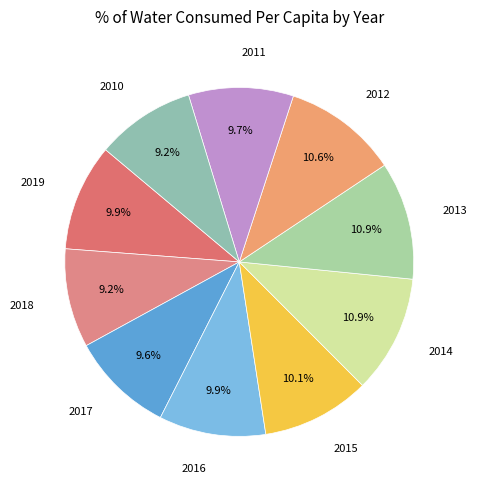

Count the number of slices in the pie.

10